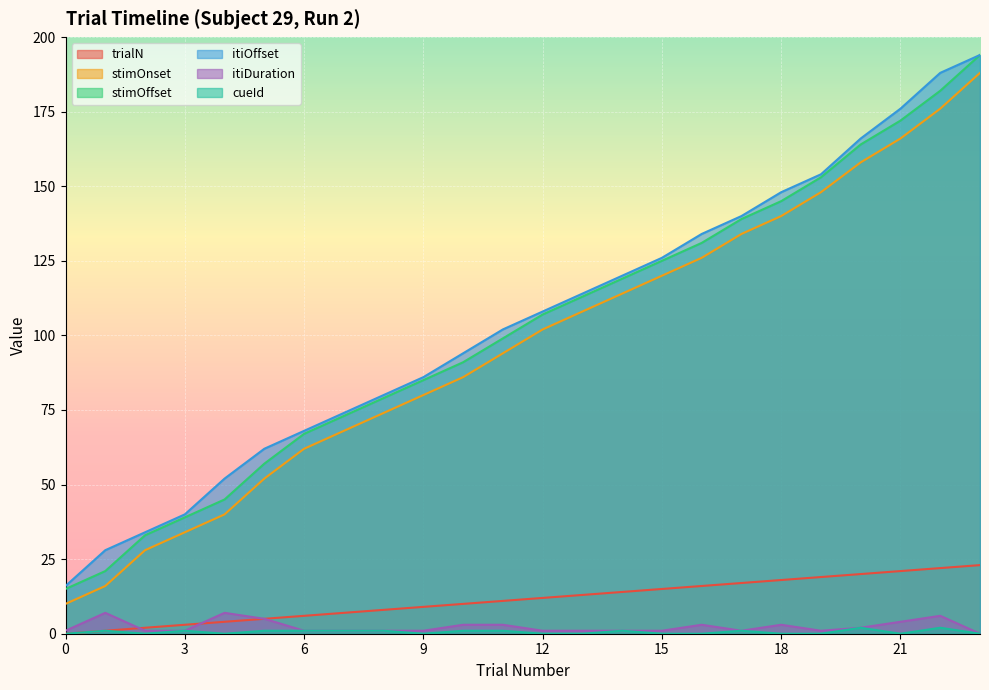

How many lines are shown in the chart?

6